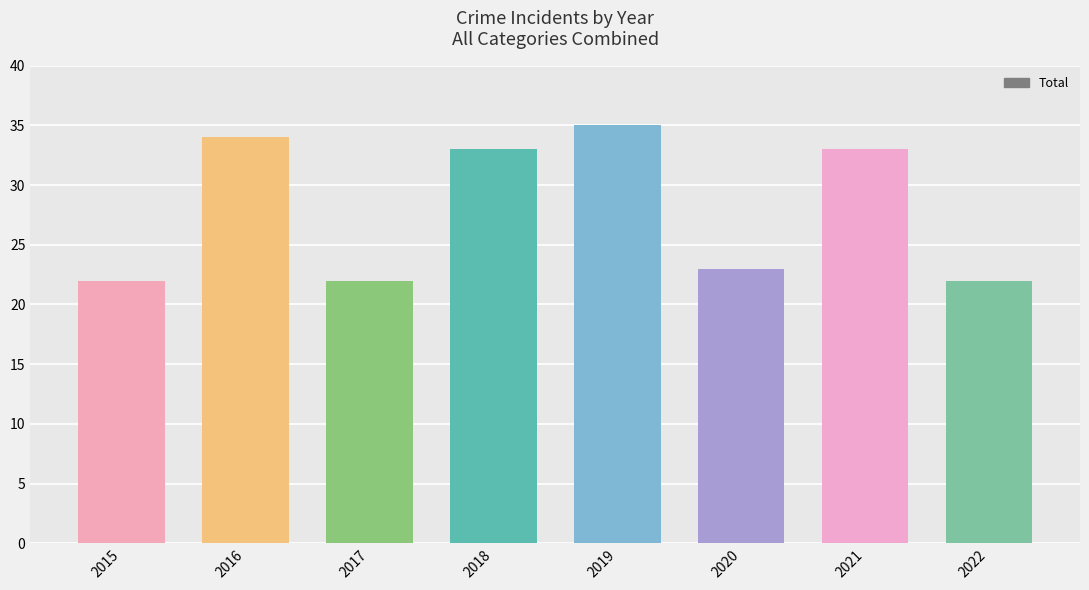

The value at 2016 is 61. True or false?

False